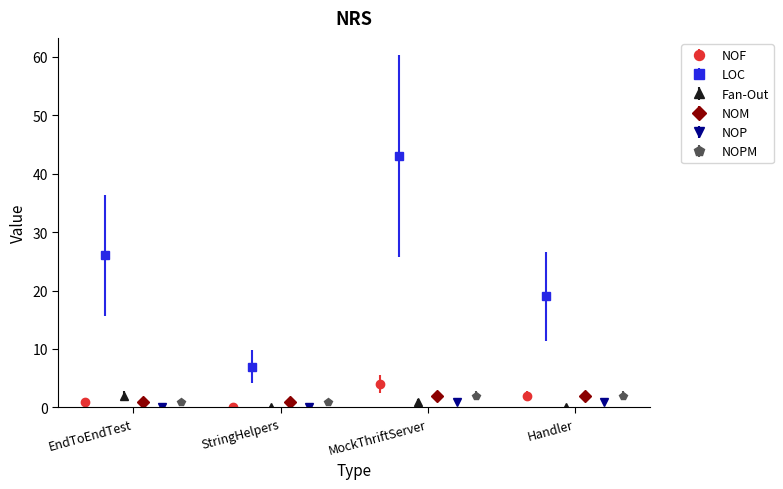

True or false: NOM has more than 2 points higher than both neighbors.

False